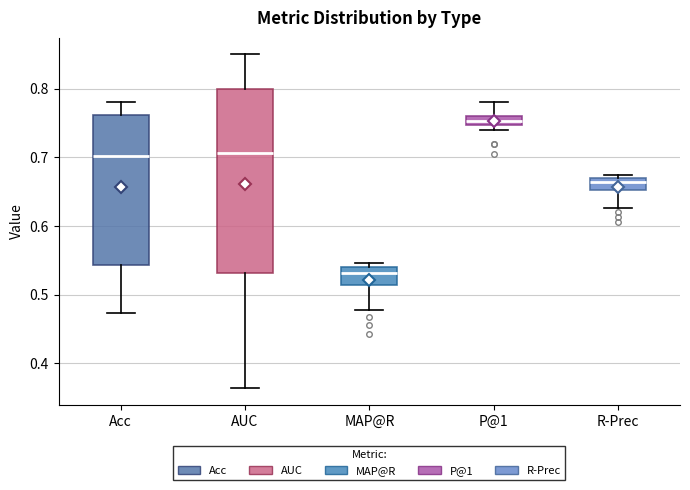

Where does the lower whisker of the box for Acc end on the y-axis? The values are not printed on the chart, so give them approximately, as read against the axis.

0.47